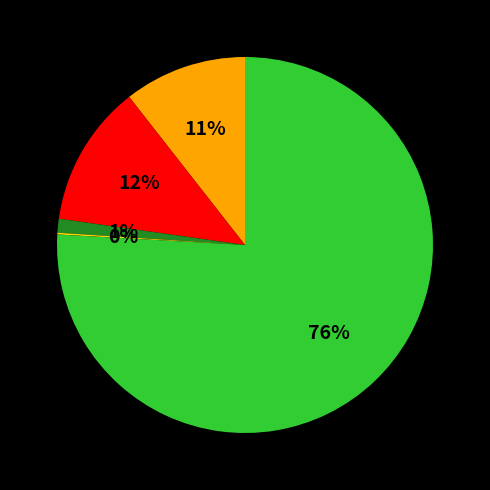

Does any single category account for the majority?

Yes